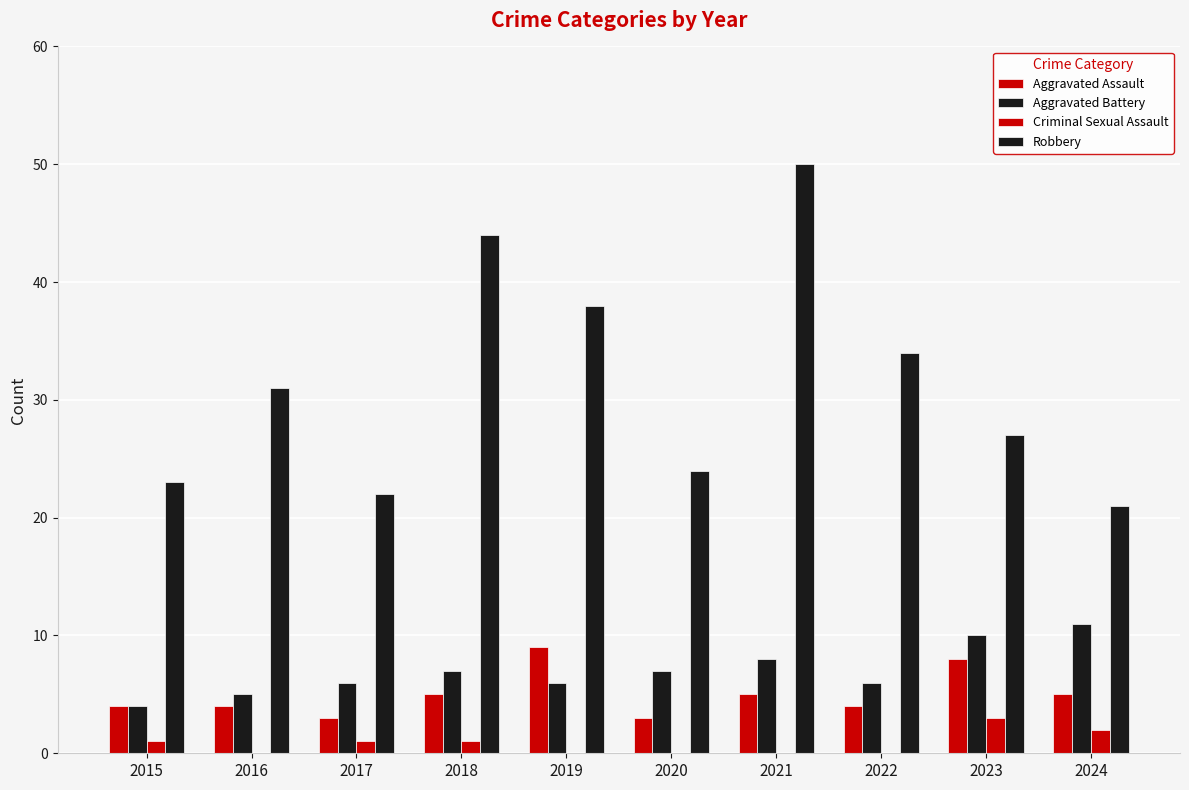

Is it true that Aggravated Battery equals 4 at 2015?

True